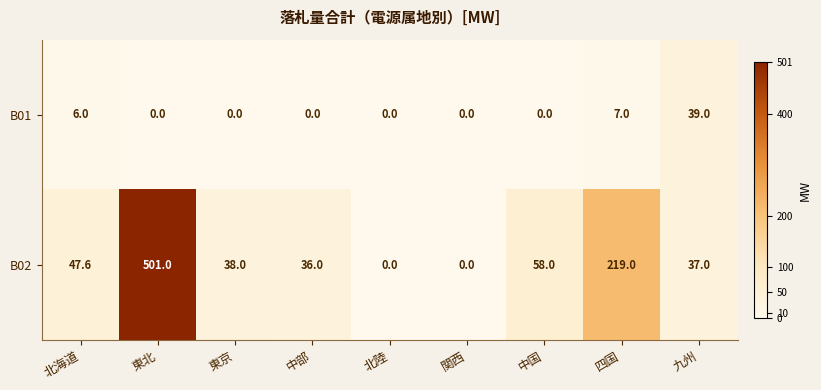

What is the sum of the B02 values at 東京 and 関西?

38.0